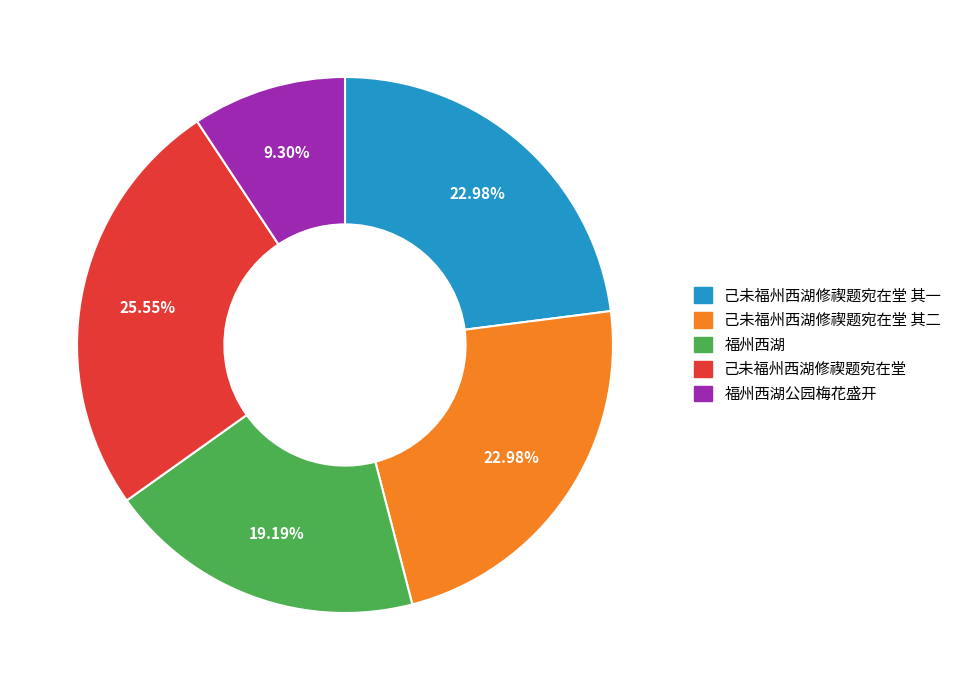

Is there any slice that represents more than half of the pie?

No